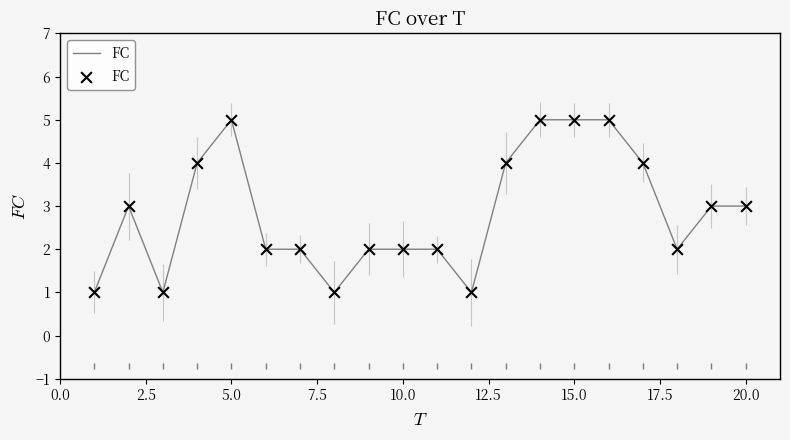

What is the maximum value for FC?

5